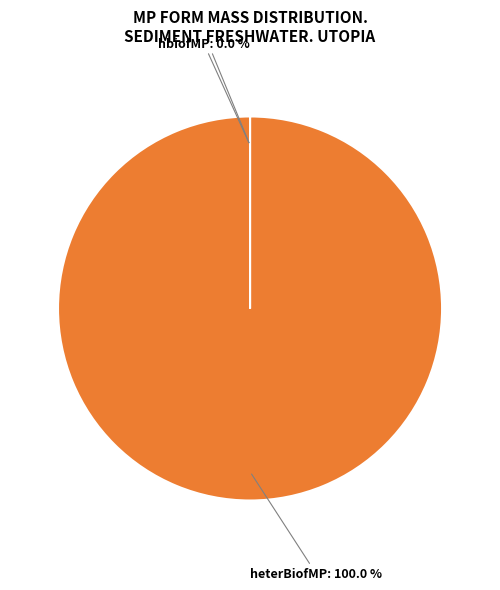

Is there any slice that represents more than half of the pie?

Yes